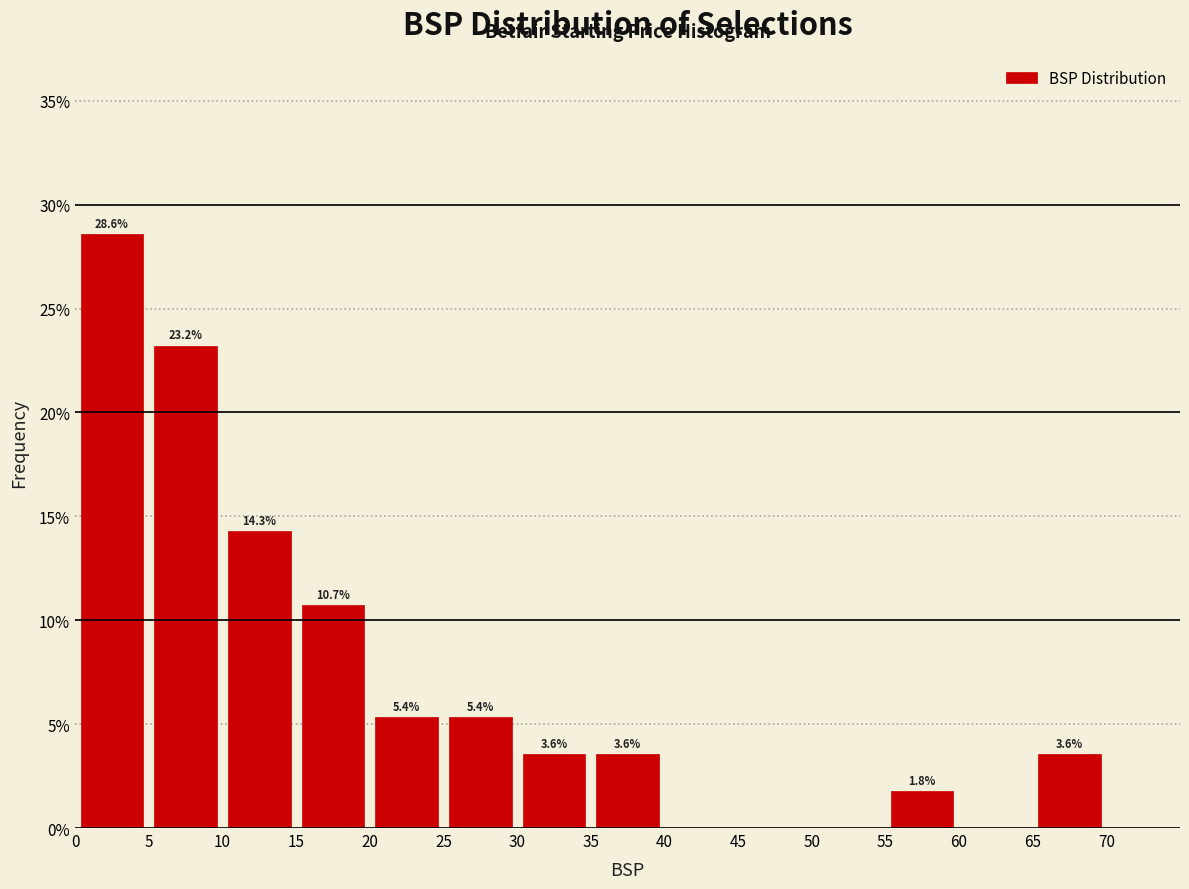

Over which range of the x-axis is the bar tallest?

0 to 5